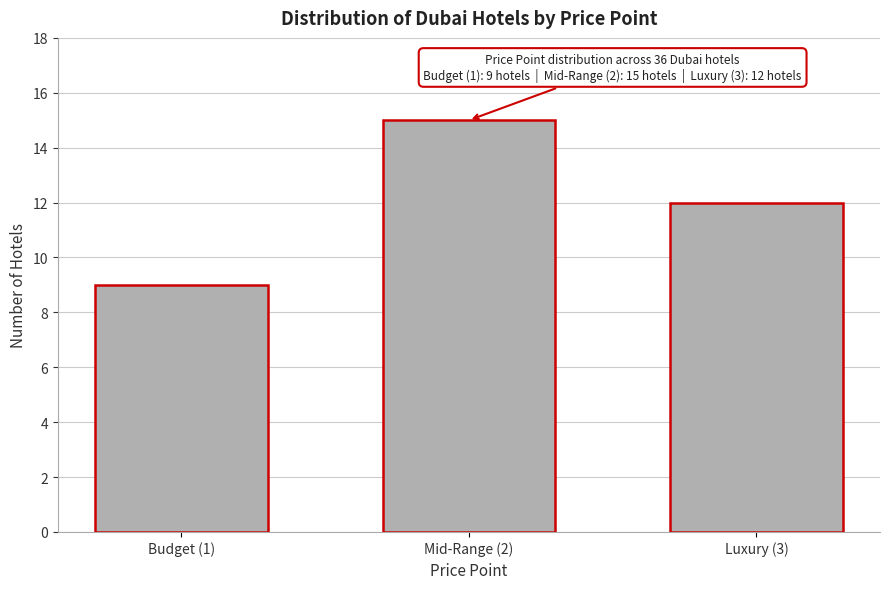

Reading left to right, list all the values displayed in this chart.

Budget (1)=9	Mid-Range (2)=15	Luxury (3)=12